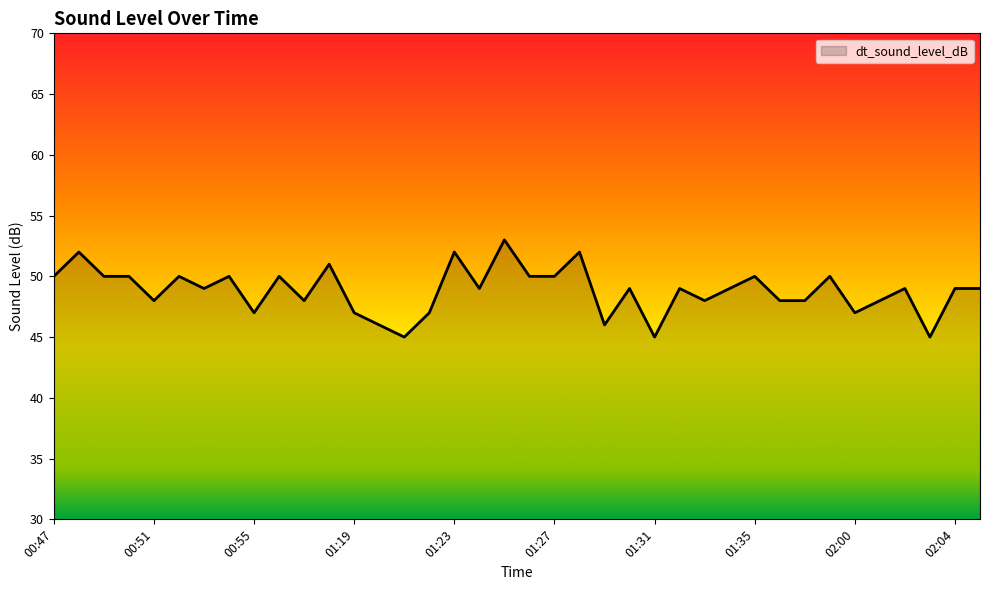

True or false: there are more than 2 points higher than both neighbors.

True